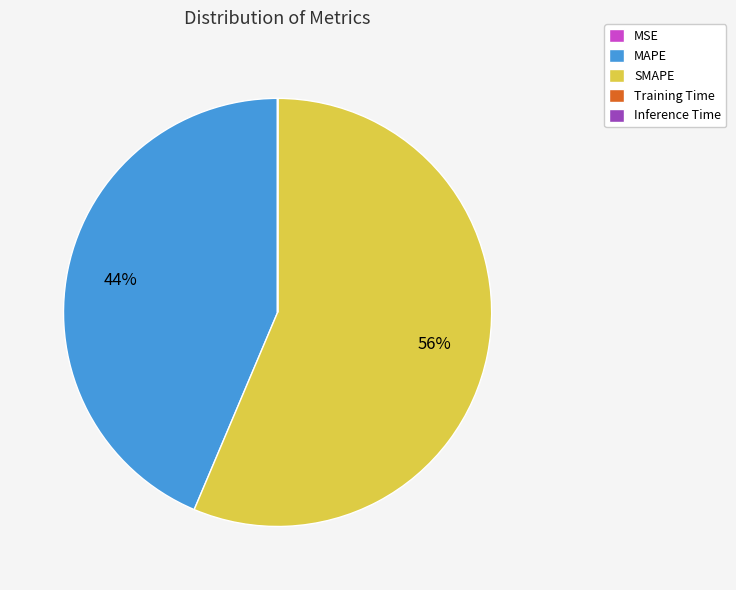

To the nearest percent, what is the difference between the largest and smallest slice percentages?

56%